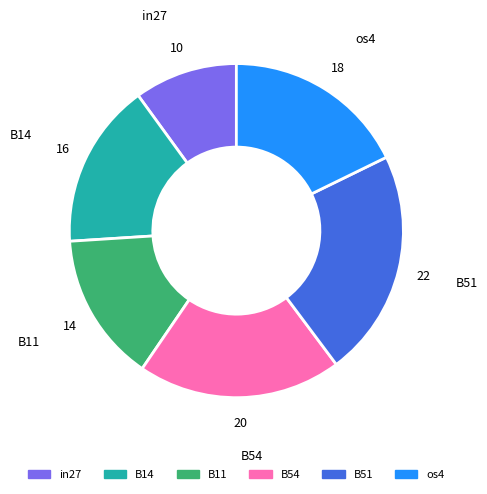

Is it true that in27 is 10% of the pie?

True